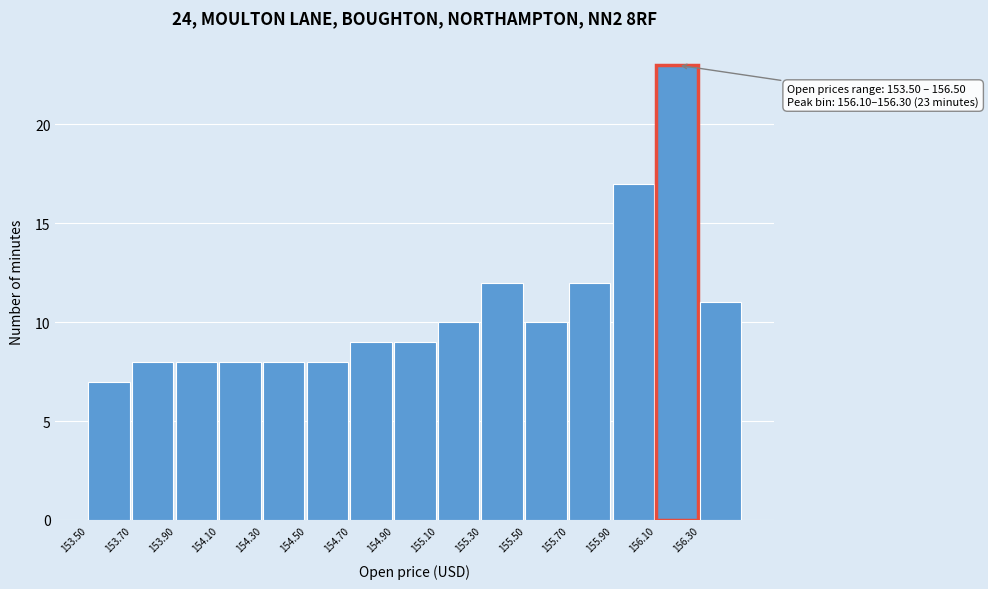

Over which range of the x-axis is the bar tallest?

156.1 to 156.3